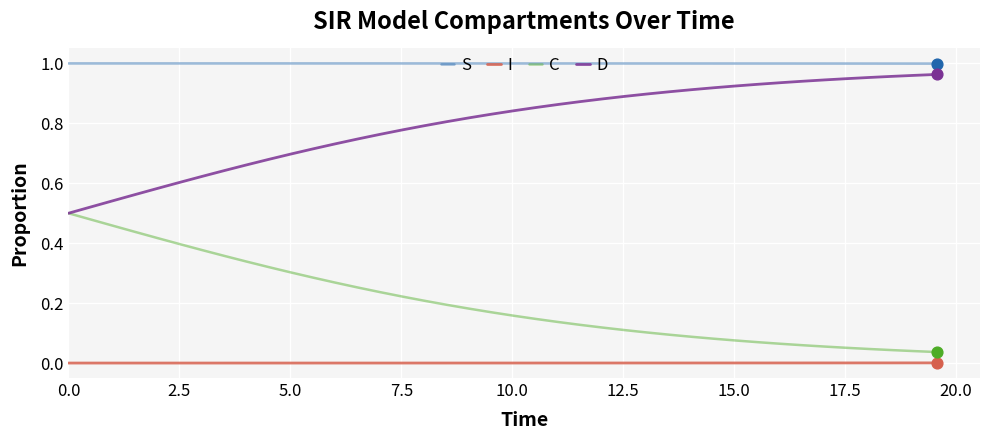

Which series has the largest total across all categories?

S